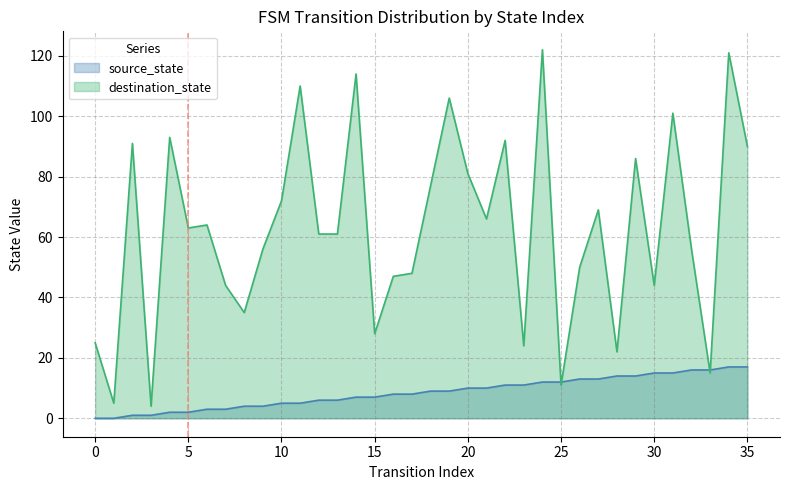

Where do destination_state and source_state first cross each other?

24 and 25